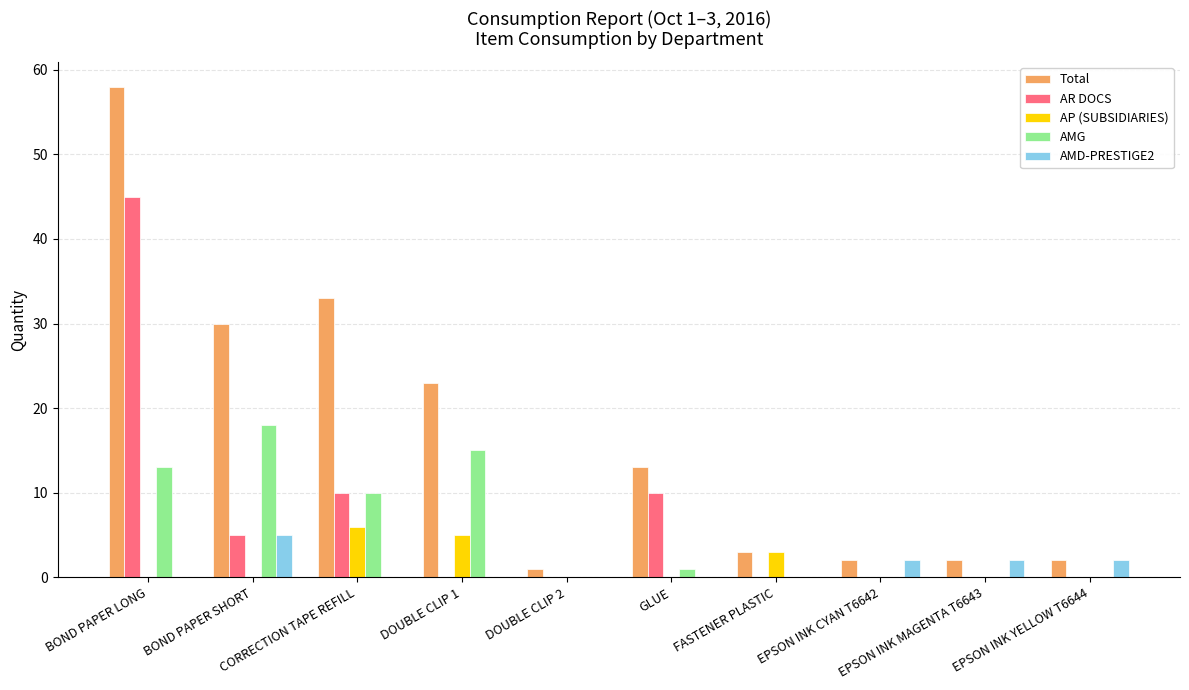

What is the sum of all AMG values?

57